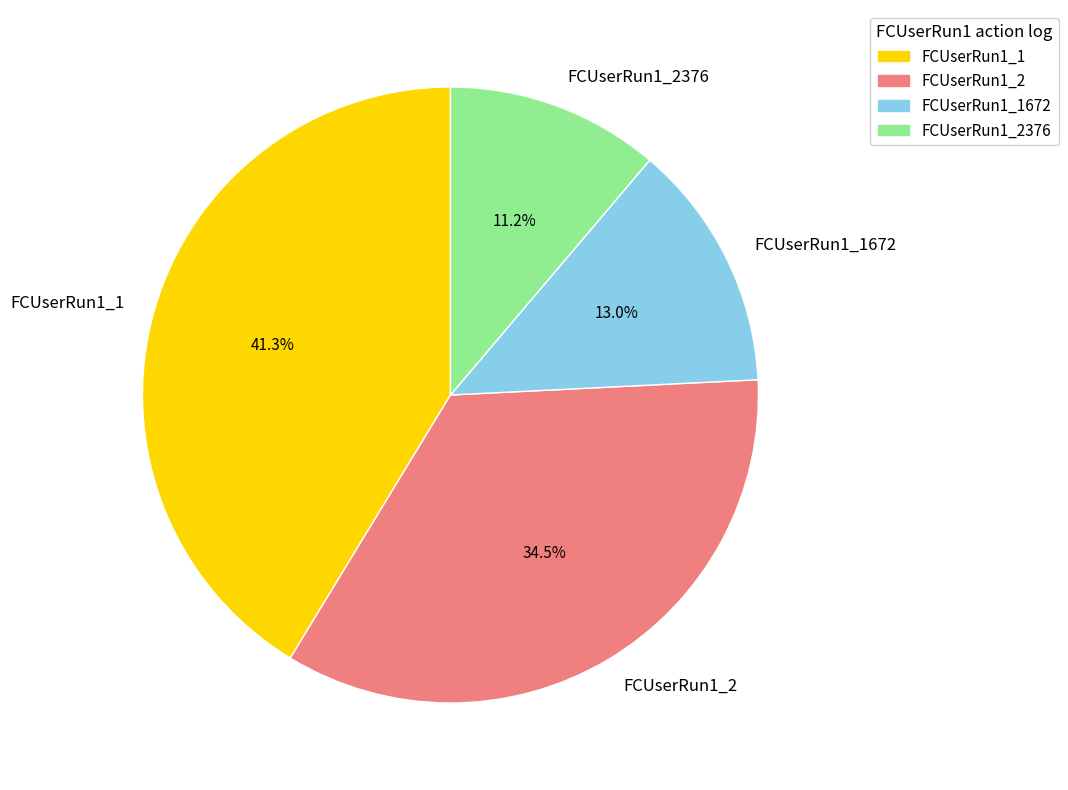

Combined, what portion of the pie is FCUserRun1_2376 and FCUserRun1_2?

45.7%